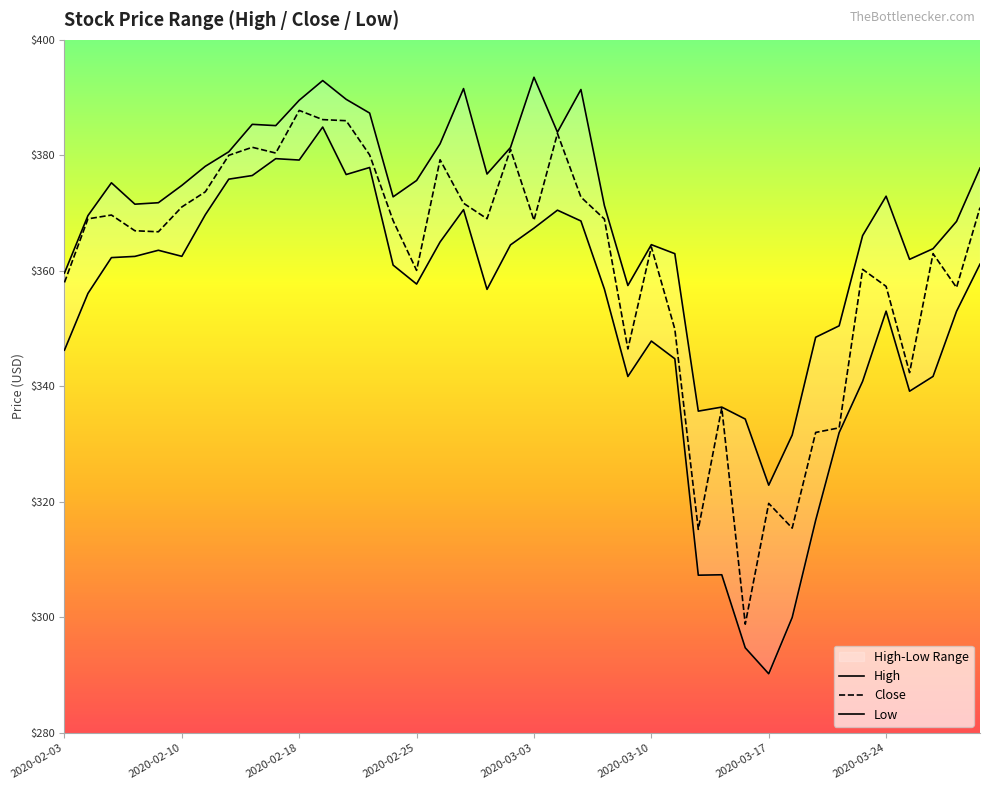

What position from the right is 11?

29